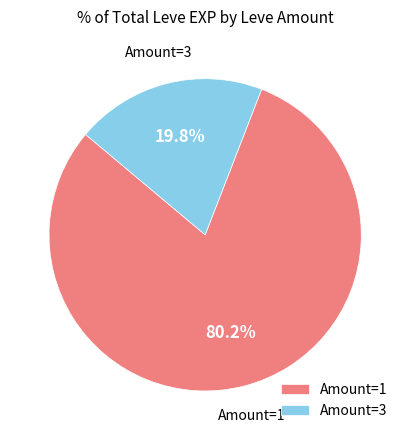

Is the sum of Amount=3 and Amount=1 greater than half?

Yes